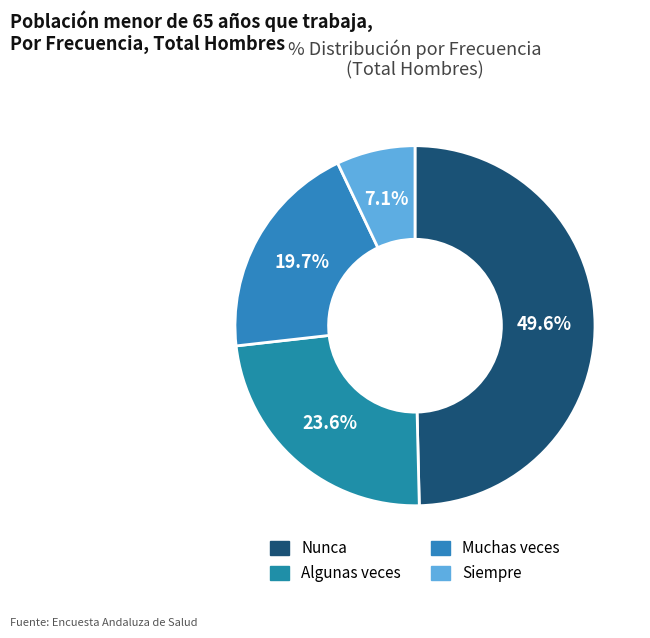

To the nearest percent, what is the difference between the largest and smallest slice percentages?

43%